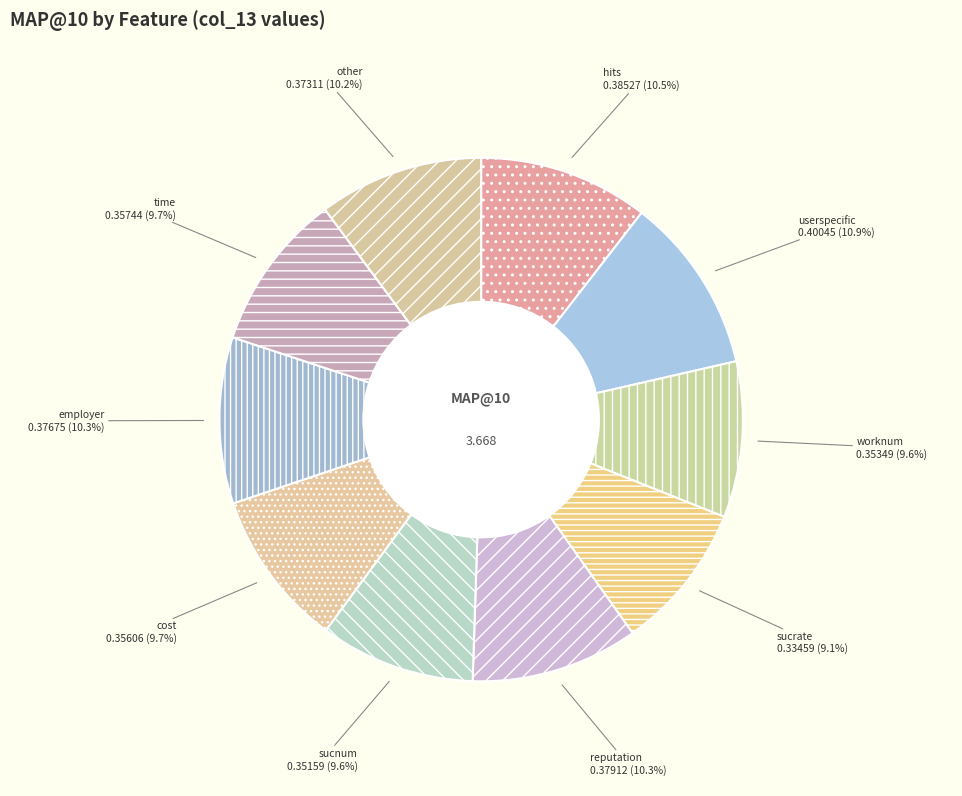

Does userspecific represent more than half of the total?

No